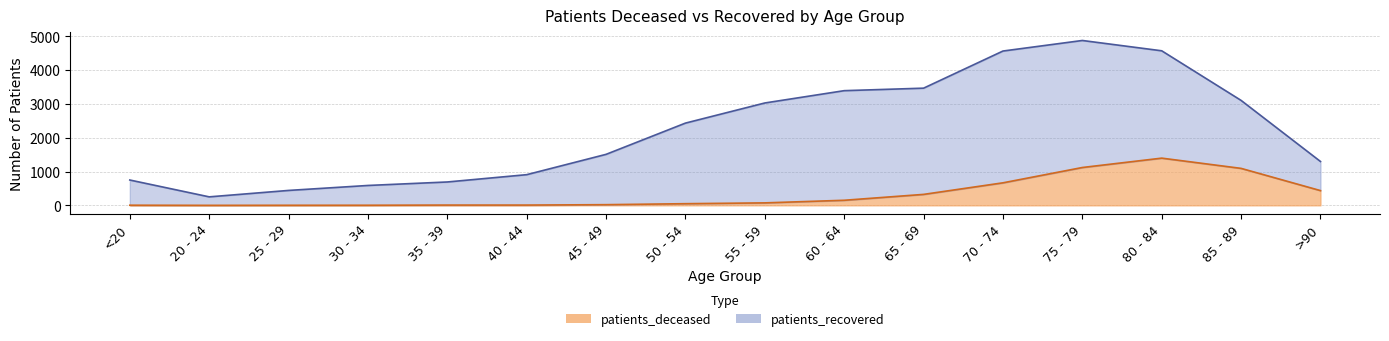

Does the chart have visible grid lines?

Yes